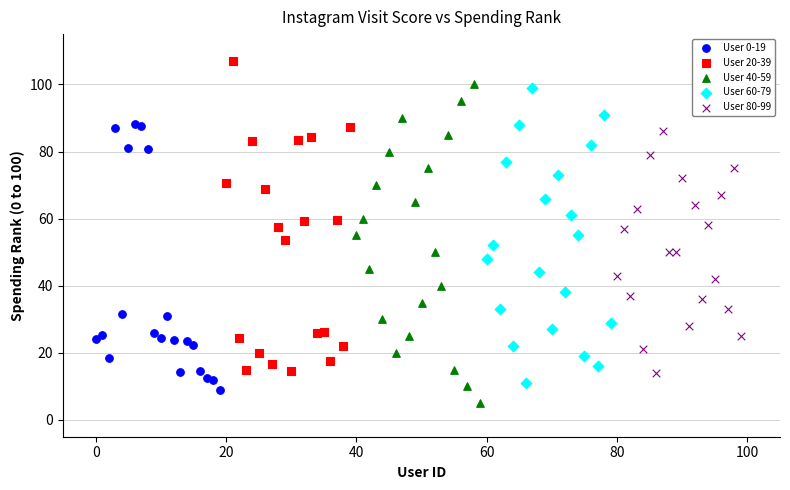

What are all the series names shown in the legend?

User 0-19, User 20-39, User 40-59, User 60-79, User 80-99